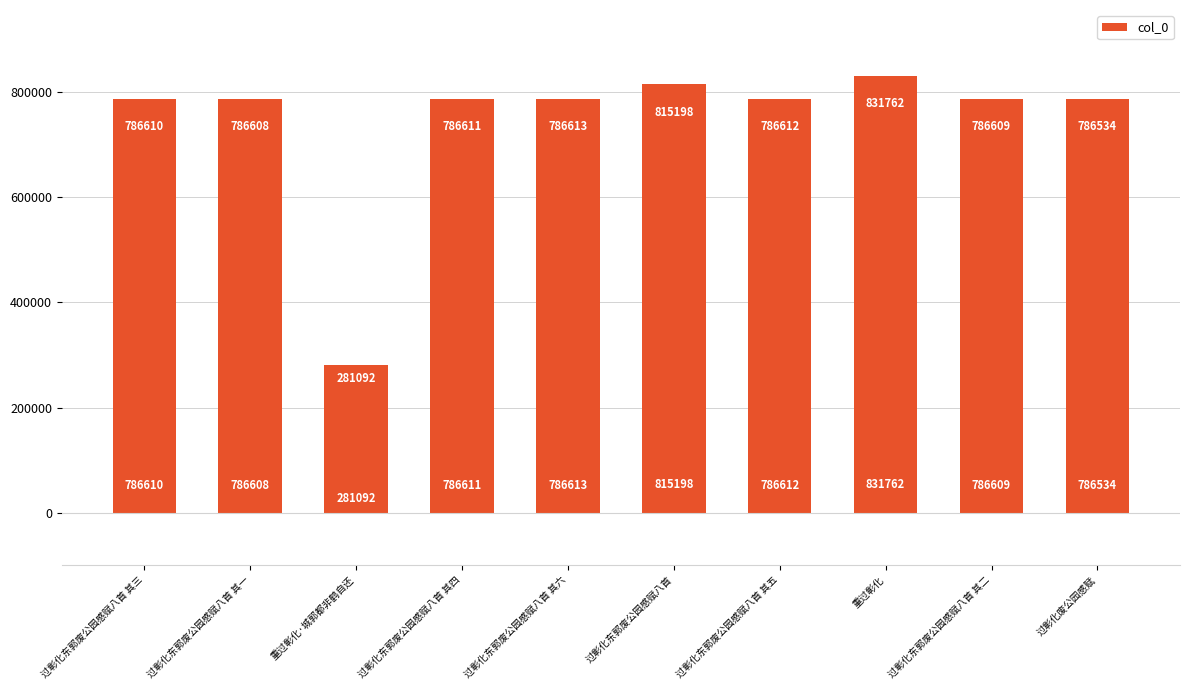

Reading left to right, what are all the values shown in this chart?

过彰化东郭废公园感赋八首 其三=786610	过彰化东郭废公园感赋八首 其一=786608	重过彰化·城郭都非鹤自还=281092	过彰化东郭废公园感赋八首 其四=786611	过彰化东郭废公园感赋八首 其六=786613	过彰化东郭废公园感赋八首=815198	过彰化东郭废公园感赋八首 其五=786612	重过彰化=831762	过彰化东郭废公园感赋八首 其二=786609	过彰化废公园感赋=786534